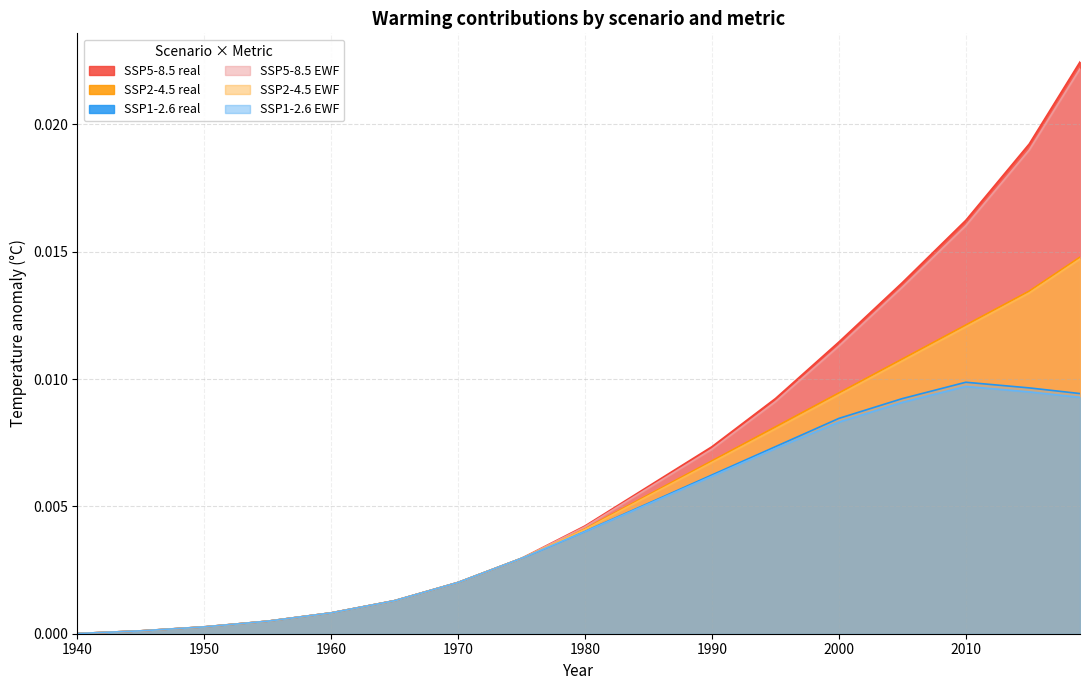

Between 1980 and 2019, which is larger?

2019